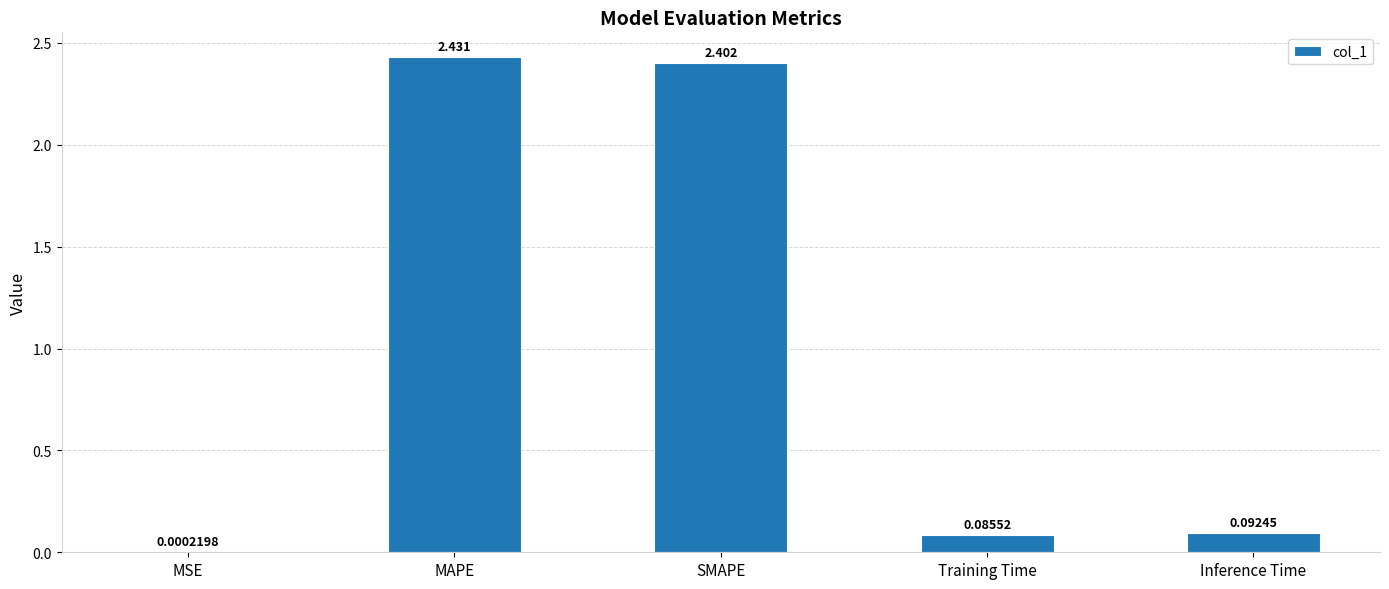

Which has a higher value, MAPE or Training Time?

MAPE